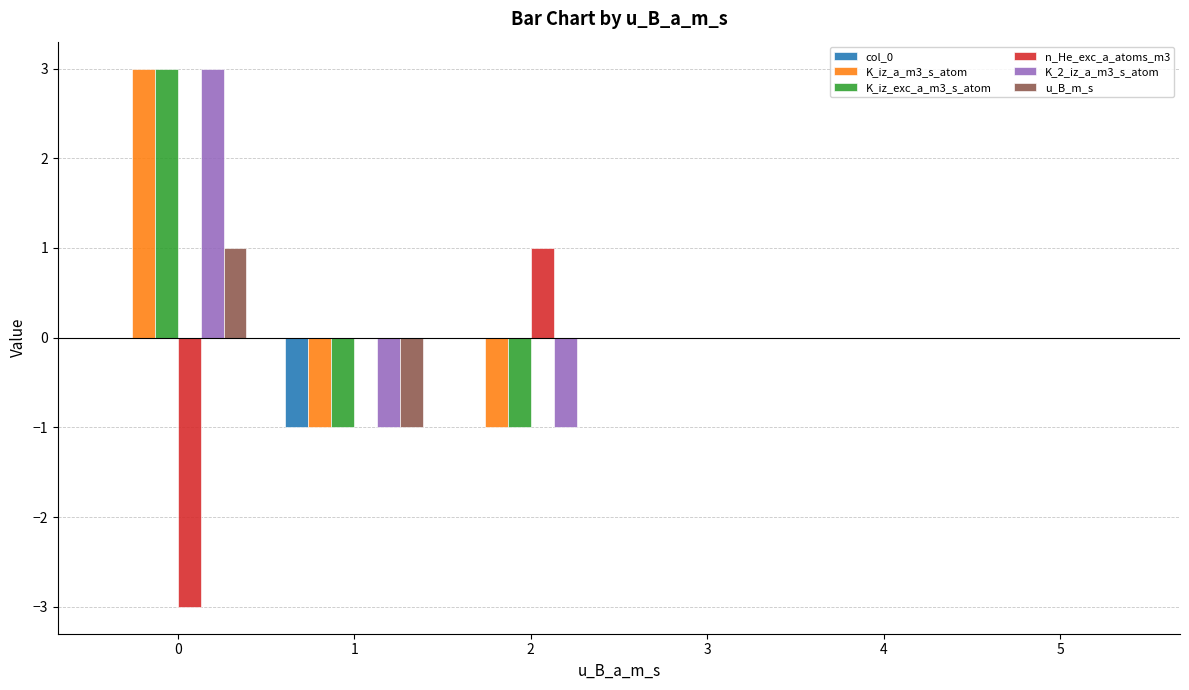

What is the total value across all series at 1?

-5